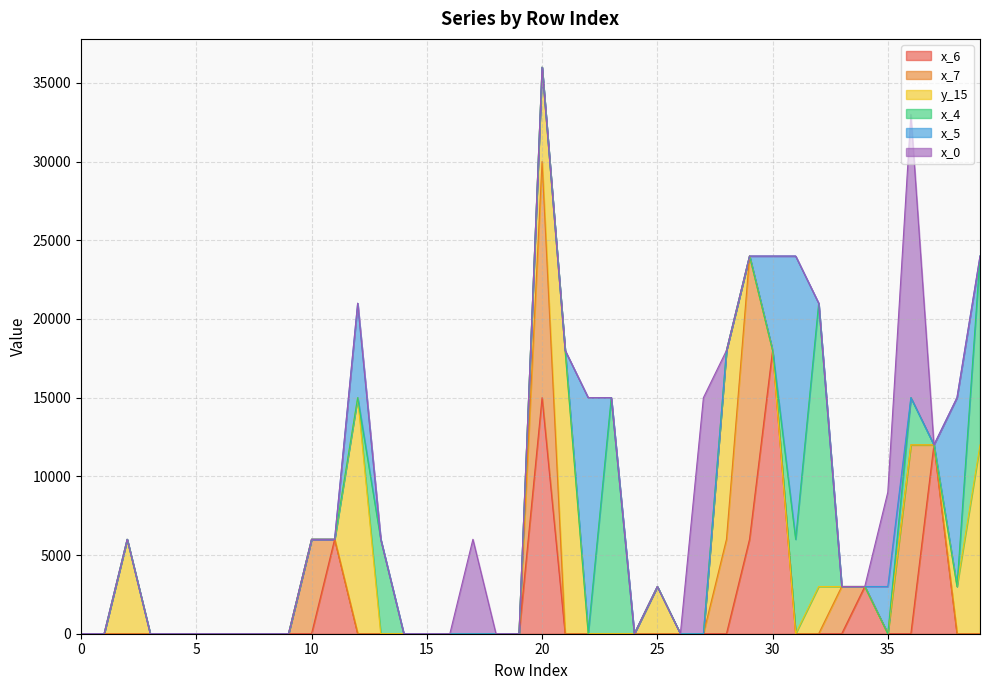

What is the total value across all series at 27?

15000